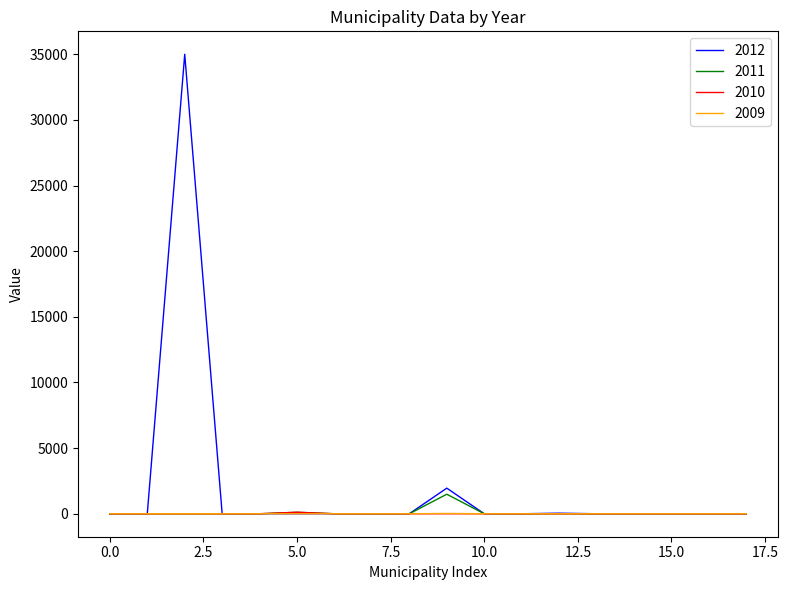

Which series has the largest range (max minus min)?

2012